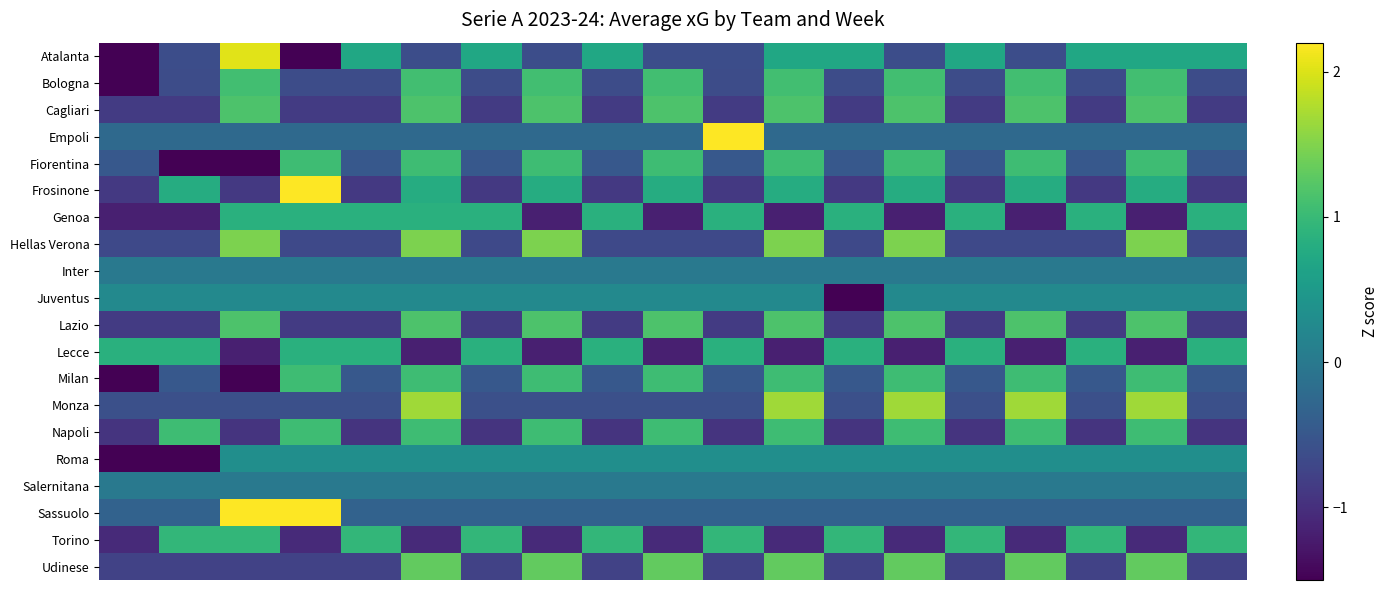

At which category is the sum across all series the highest?

5